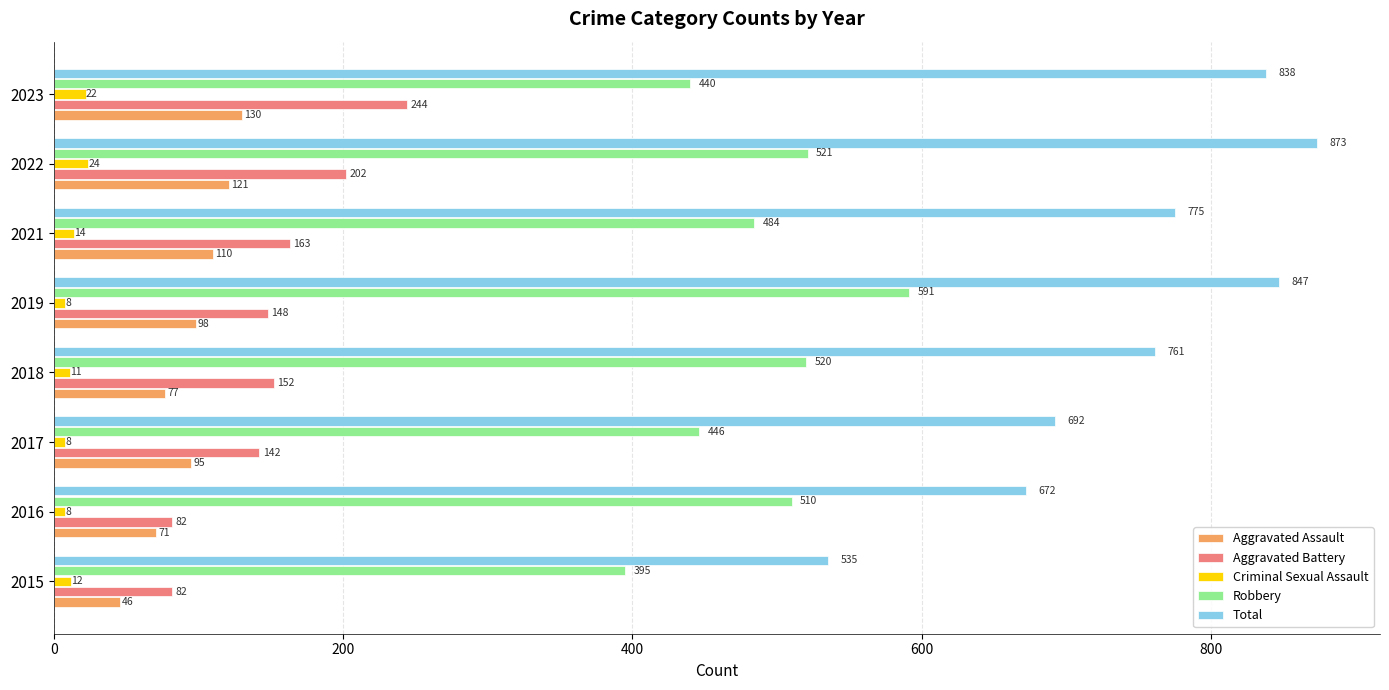

Rank the categories by Total value from highest to lowest.

2022, 2019, 2023, 2021, 2018, 2017, 2016, 2015